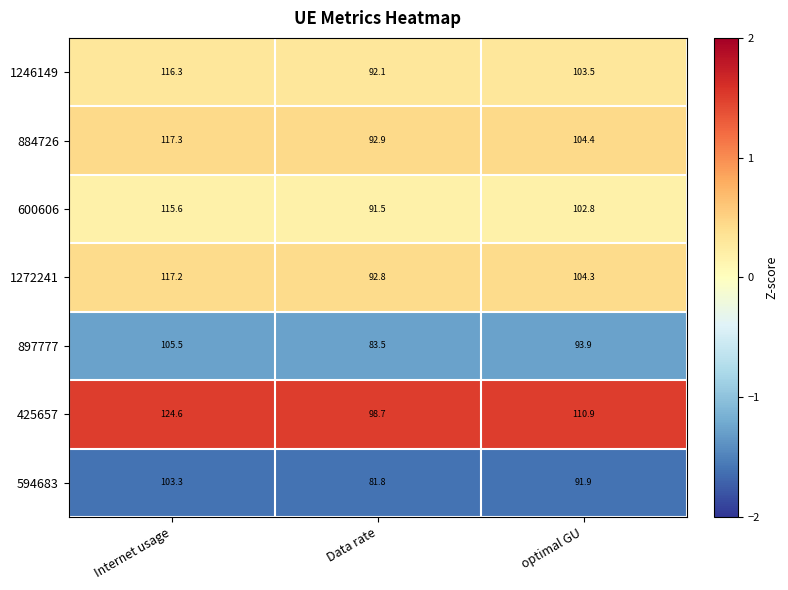

What is the minimum value for 594683?

81.8